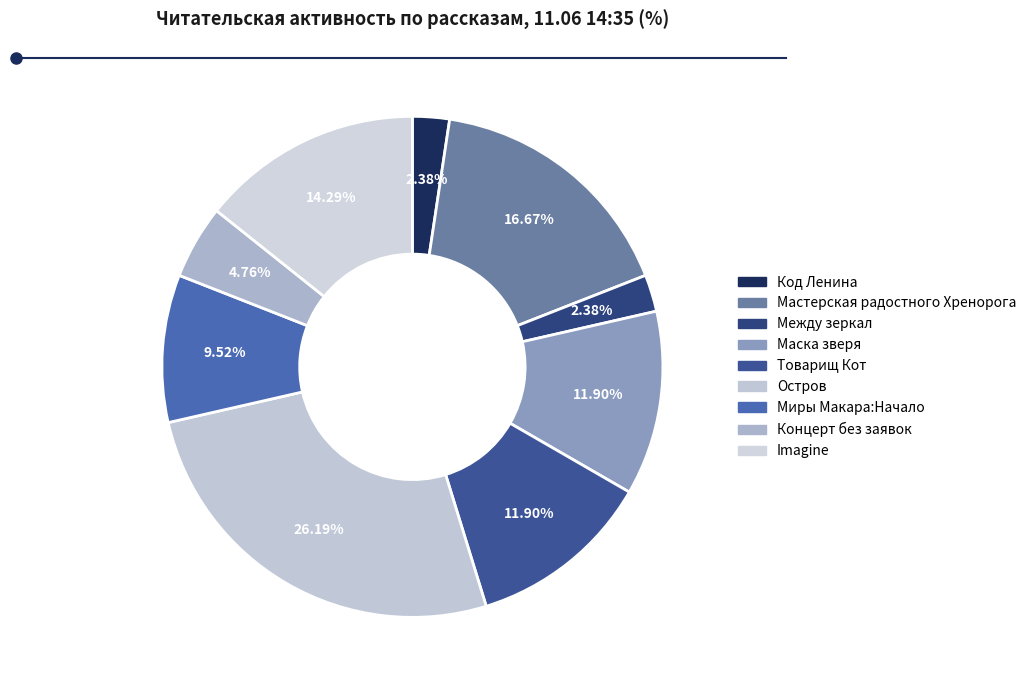

Combined, do Маска зверя and Код Ленина account for over 50%?

No